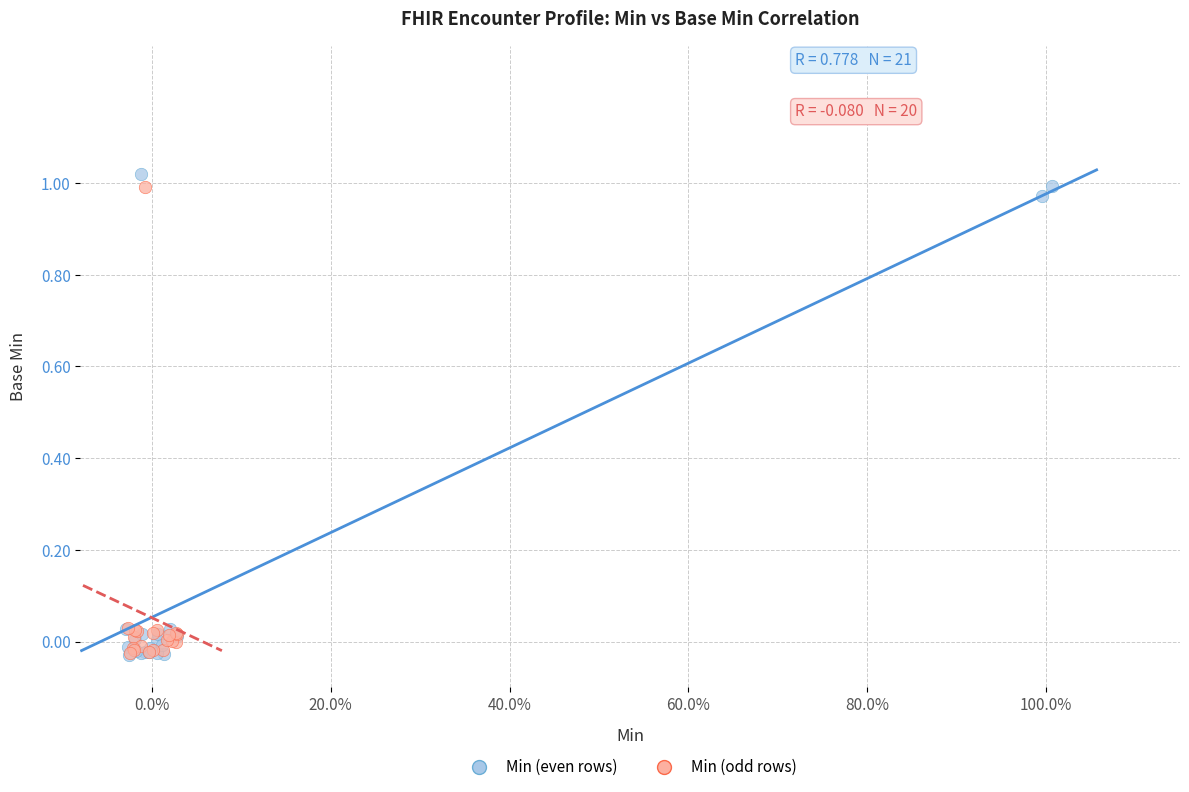

Which series has the widest spread of Y values?

Min (even rows)